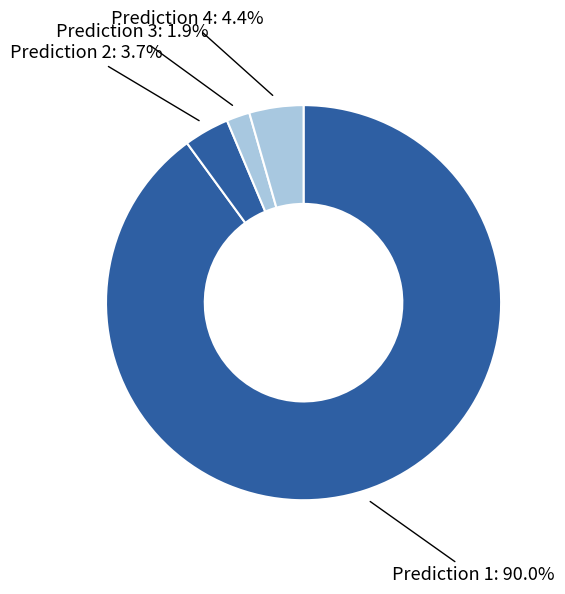

Which slice is the largest?

Prediction 1